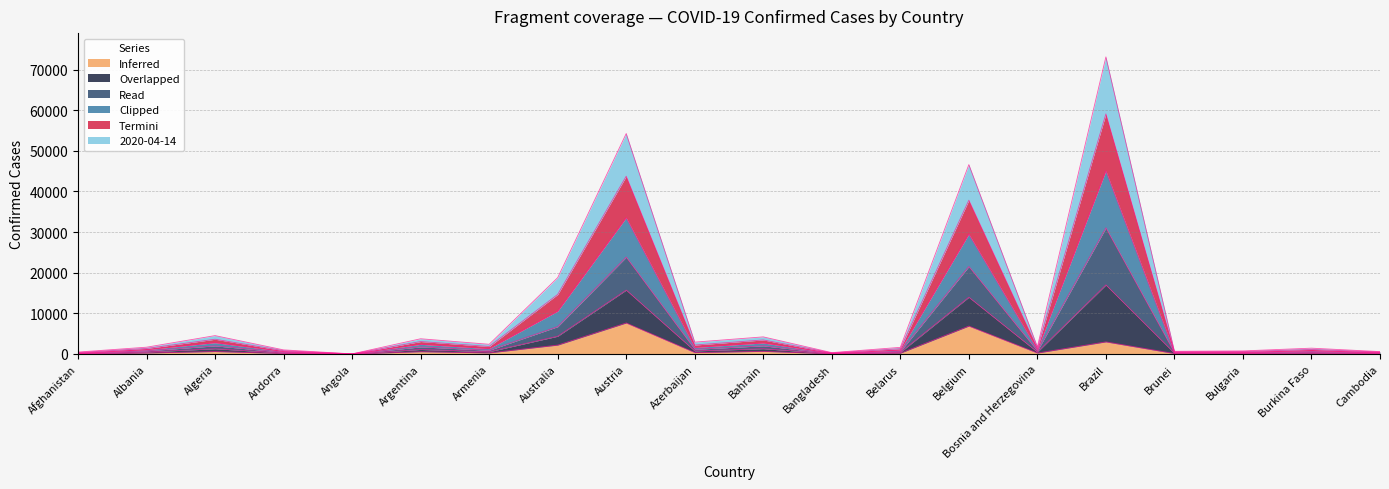

What is the highest value of the Inferred series?

7633